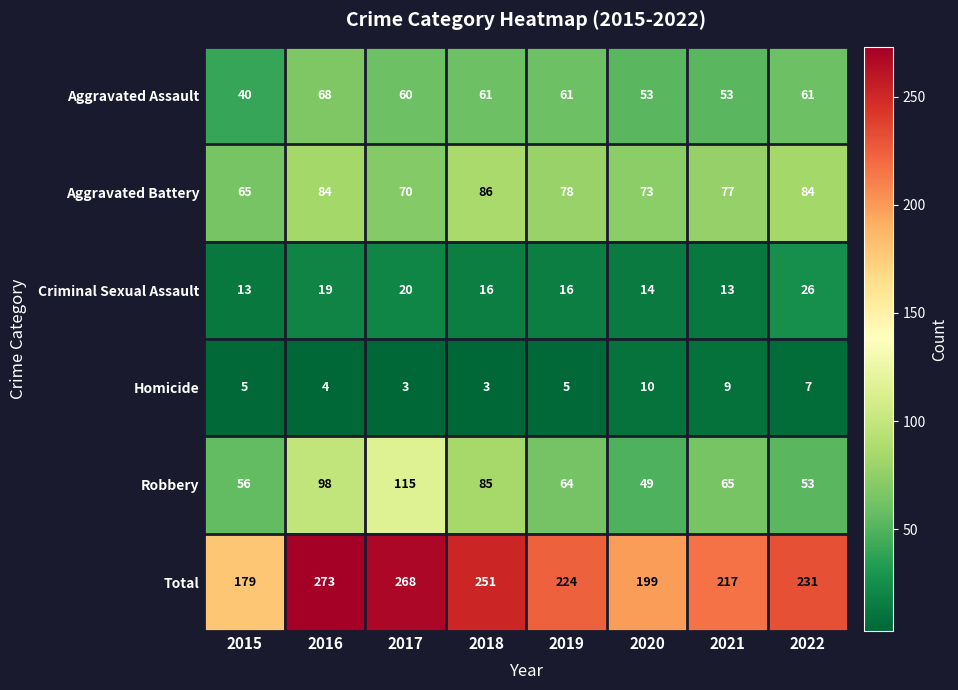

The Criminal Sexual Assault series shows 27 at 2017. True or false?

False